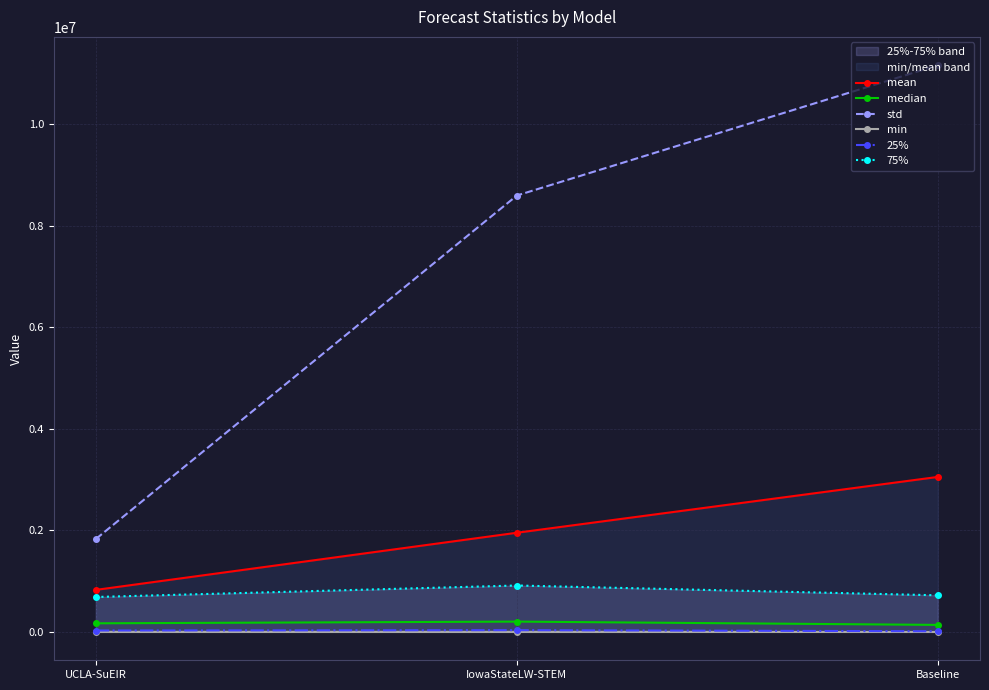

What is the maximum value shown in the chart?

11154989.2